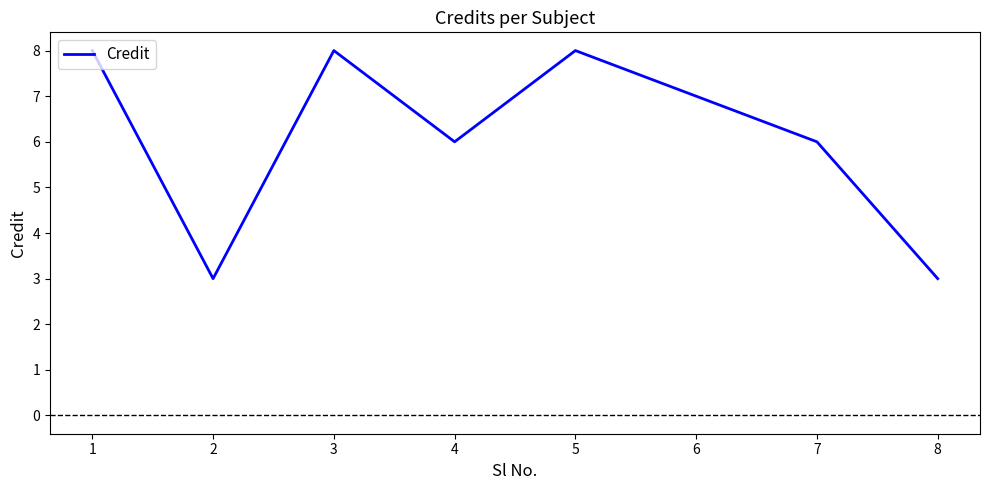

Does the chart display data point markers on the line(s)?

No